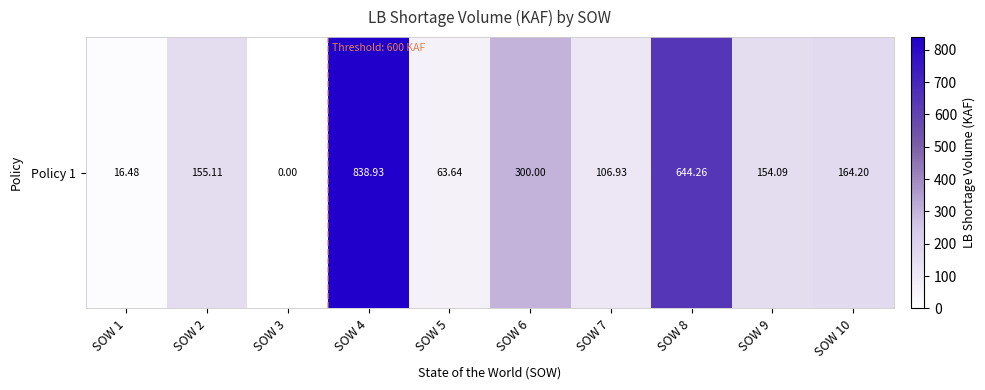

How many distinct data groups are displayed?

1